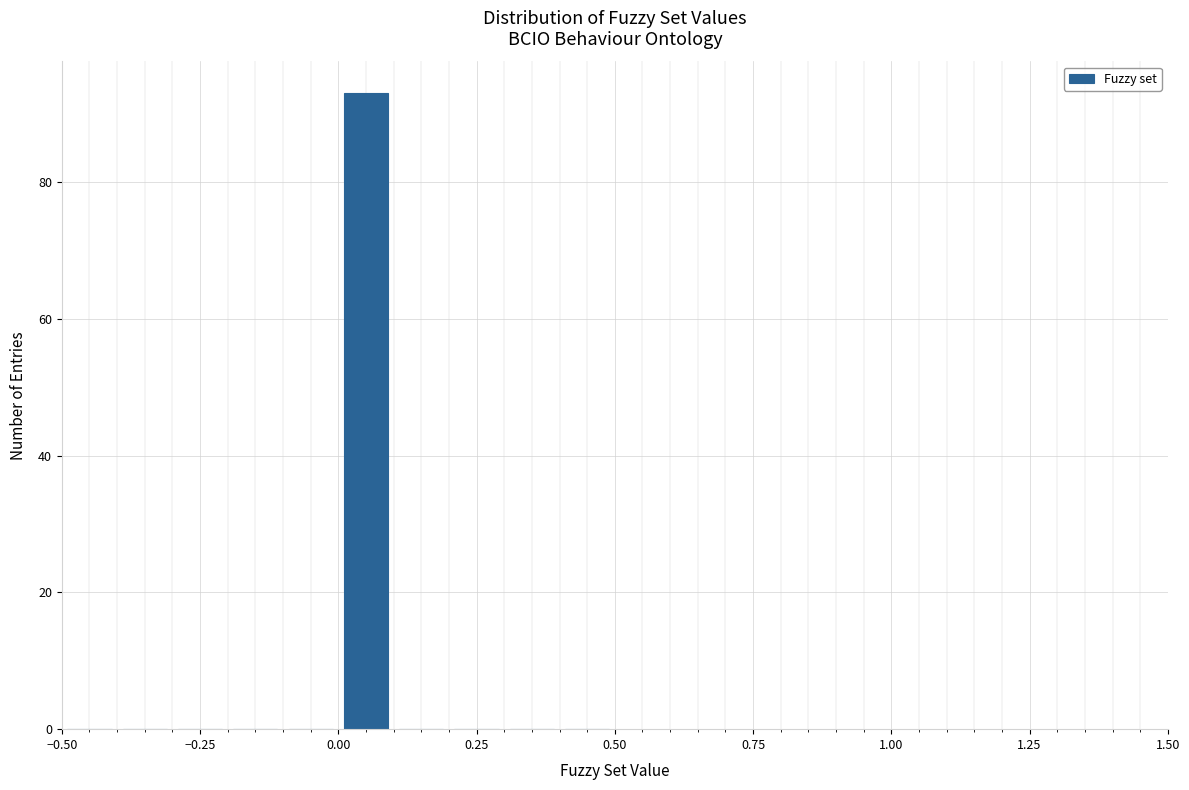

Around what value on the x-axis is the tallest bar? Give the approximate position of its centre, as read against the axis.

0.05